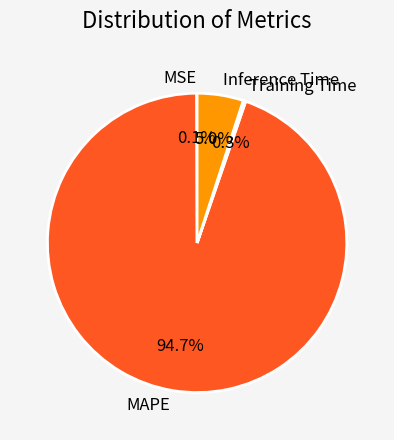

Do MAPE and Inference Time together represent more than half of the pie?

Yes